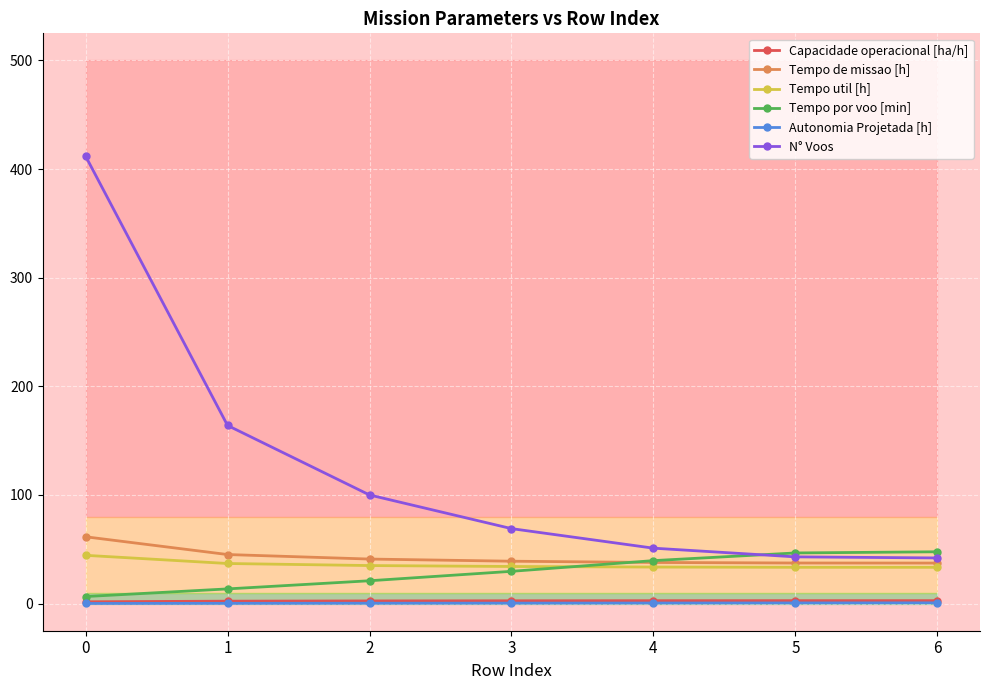

How many series are shown in this chart?

6